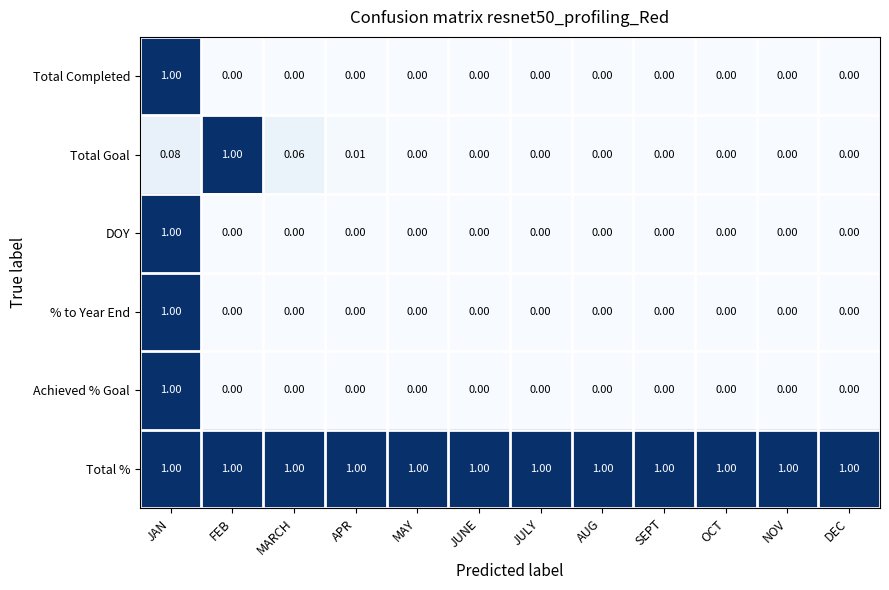

Is the value of Total Goal at APR greater than the value of Achieved % Goal at NOV?

Yes